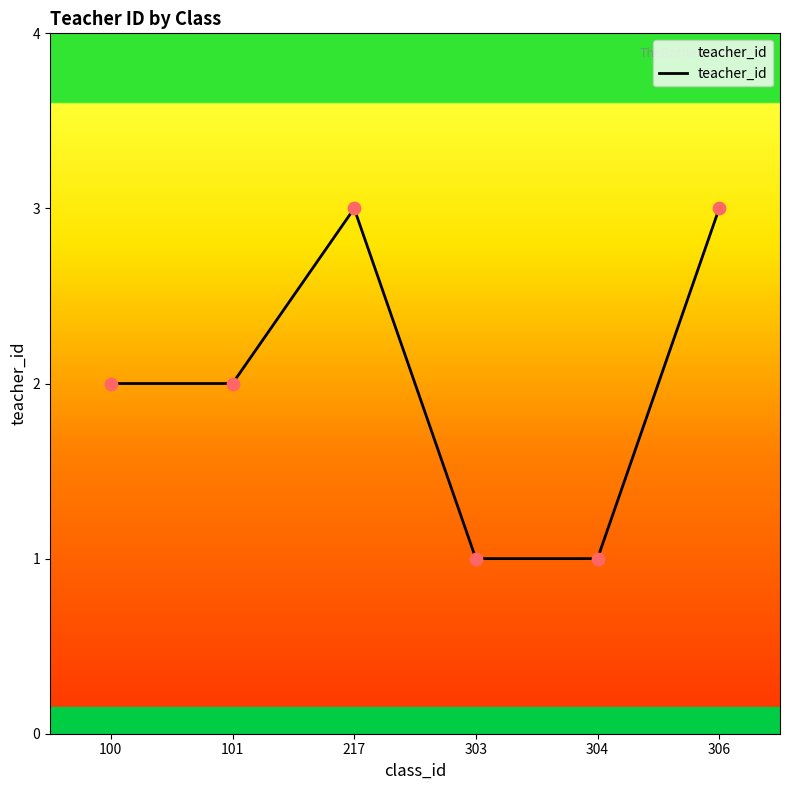

Approximately how many times larger is the value at 217 compared to 100?

1.5